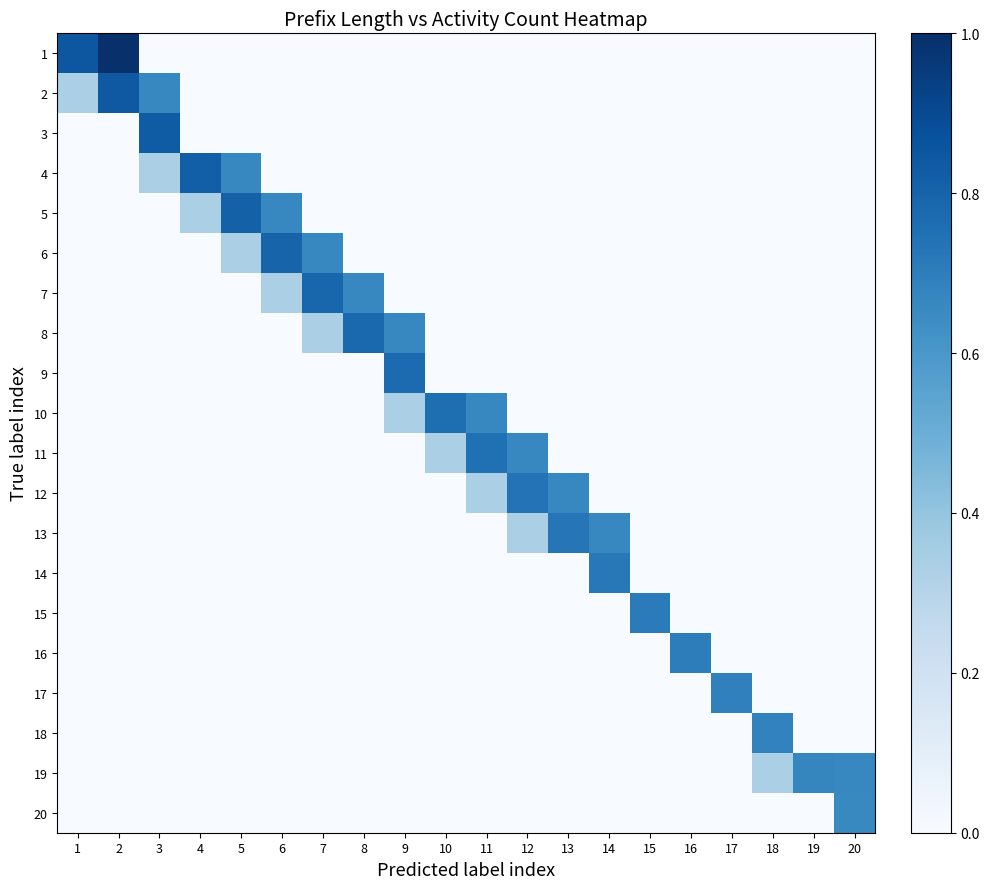

Reading left to right, list all the values displayed in this chart.

1: 1=0.8	2=1.0	3=0.0	4=0.0	5=0.0	6=0.0	7=0.0	8=0.0	9=0.0	10=0.0	11=0.0	12=0.0	13=0.0	14=0.0	15=0.0	16=0.0	17=0.0	18=0.0	19=0.0	20=0.0
2: 1=0.3	2=0.8	3=0.7	4=0.0	5=0.0	6=0.0	7=0.0	8=0.0	9=0.0	10=0.0	11=0.0	12=0.0	13=0.0	14=0.0	15=0.0	16=0.0	17=0.0	18=0.0	19=0.0	20=0.0
3: 1=0.0	2=0.0	3=0.8	4=0.0	5=0.0	6=0.0	7=0.0	8=0.0	9=0.0	10=0.0	11=0.0	12=0.0	13=0.0	14=0.0	15=0.0	16=0.0	17=0.0	18=0.0	19=0.0	20=0.0
4: 1=0.0	2=0.0	3=0.3	4=0.8	5=0.7	6=0.0	7=0.0	8=0.0	9=0.0	10=0.0	11=0.0	12=0.0	13=0.0	14=0.0	15=0.0	16=0.0	17=0.0	18=0.0	19=0.0	20=0.0
5: 1=0.0	2=0.0	3=0.0	4=0.3	5=0.8	6=0.7	7=0.0	8=0.0	9=0.0	10=0.0	11=0.0	12=0.0	13=0.0	14=0.0	15=0.0	16=0.0	17=0.0	18=0.0	19=0.0	20=0.0
6: 1=0.0	2=0.0	3=0.0	4=0.0	5=0.3	6=0.8	7=0.7	8=0.0	9=0.0	10=0.0	11=0.0	12=0.0	13=0.0	14=0.0	15=0.0	16=0.0	17=0.0	18=0.0	19=0.0	20=0.0
7: 1=0.0	2=0.0	3=0.0	4=0.0	5=0.0	6=0.3	7=0.8	8=0.7	9=0.0	10=0.0	11=0.0	12=0.0	13=0.0	14=0.0	15=0.0	16=0.0	17=0.0	18=0.0	19=0.0	20=0.0
8: 1=0.0	2=0.0	3=0.0	4=0.0	5=0.0	6=0.0	7=0.3	8=0.8	9=0.7	10=0.0	11=0.0	12=0.0	13=0.0	14=0.0	15=0.0	16=0.0	17=0.0	18=0.0	19=0.0	20=0.0
9: 1=0.0	2=0.0	3=0.0	4=0.0	5=0.0	6=0.0	7=0.0	8=0.0	9=0.8	10=0.0	11=0.0	12=0.0	13=0.0	14=0.0	15=0.0	16=0.0	17=0.0	18=0.0	19=0.0	20=0.0
10: 1=0.0	2=0.0	3=0.0	4=0.0	5=0.0	6=0.0	7=0.0	8=0.0	9=0.3	10=0.8	11=0.7	12=0.0	13=0.0	14=0.0	15=0.0	16=0.0	17=0.0	18=0.0	19=0.0	20=0.0
11: 1=0.0	2=0.0	3=0.0	4=0.0	5=0.0	6=0.0	7=0.0	8=0.0	9=0.0	10=0.3	11=0.8	12=0.7	13=0.0	14=0.0	15=0.0	16=0.0	17=0.0	18=0.0	19=0.0	20=0.0
12: 1=0.0	2=0.0	3=0.0	4=0.0	5=0.0	6=0.0	7=0.0	8=0.0	9=0.0	10=0.0	11=0.3	12=0.7	13=0.7	14=0.0	15=0.0	16=0.0	17=0.0	18=0.0	19=0.0	20=0.0
13: 1=0.0	2=0.0	3=0.0	4=0.0	5=0.0	6=0.0	7=0.0	8=0.0	9=0.0	10=0.0	11=0.0	12=0.3	13=0.7	14=0.7	15=0.0	16=0.0	17=0.0	18=0.0	19=0.0	20=0.0
14: 1=0.0	2=0.0	3=0.0	4=0.0	5=0.0	6=0.0	7=0.0	8=0.0	9=0.0	10=0.0	11=0.0	12=0.0	13=0.0	14=0.7	15=0.0	16=0.0	17=0.0	18=0.0	19=0.0	20=0.0
15: 1=0.0	2=0.0	3=0.0	4=0.0	5=0.0	6=0.0	7=0.0	8=0.0	9=0.0	10=0.0	11=0.0	12=0.0	13=0.0	14=0.0	15=0.7	16=0.0	17=0.0	18=0.0	19=0.0	20=0.0
16: 1=0.0	2=0.0	3=0.0	4=0.0	5=0.0	6=0.0	7=0.0	8=0.0	9=0.0	10=0.0	11=0.0	12=0.0	13=0.0	14=0.0	15=0.0	16=0.7	17=0.0	18=0.0	19=0.0	20=0.0
17: 1=0.0	2=0.0	3=0.0	4=0.0	5=0.0	6=0.0	7=0.0	8=0.0	9=0.0	10=0.0	11=0.0	12=0.0	13=0.0	14=0.0	15=0.0	16=0.0	17=0.7	18=0.0	19=0.0	20=0.0
18: 1=0.0	2=0.0	3=0.0	4=0.0	5=0.0	6=0.0	7=0.0	8=0.0	9=0.0	10=0.0	11=0.0	12=0.0	13=0.0	14=0.0	15=0.0	16=0.0	17=0.0	18=0.7	19=0.0	20=0.0
19: 1=0.0	2=0.0	3=0.0	4=0.0	5=0.0	6=0.0	7=0.0	8=0.0	9=0.0	10=0.0	11=0.0	12=0.0	13=0.0	14=0.0	15=0.0	16=0.0	17=0.0	18=0.3	19=0.7	20=0.7
20: 1=0.0	2=0.0	3=0.0	4=0.0	5=0.0	6=0.0	7=0.0	8=0.0	9=0.0	10=0.0	11=0.0	12=0.0	13=0.0	14=0.0	15=0.0	16=0.0	17=0.0	18=0.0	19=0.0	20=0.7